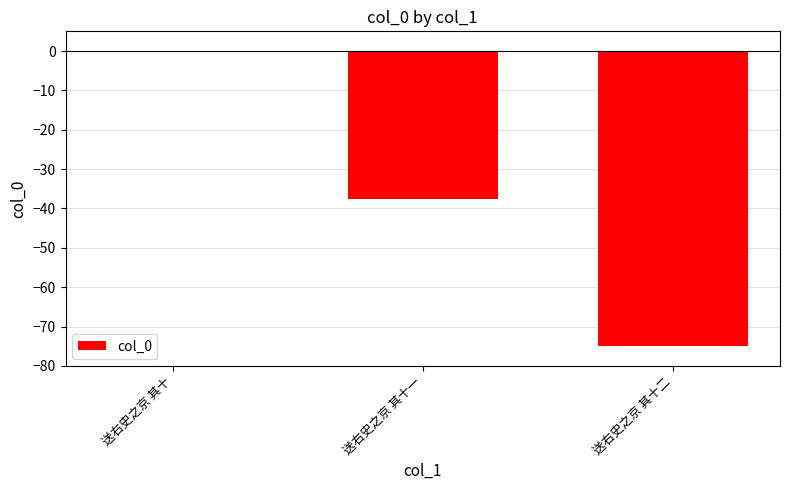

Does the chart contain stacked bars?

No